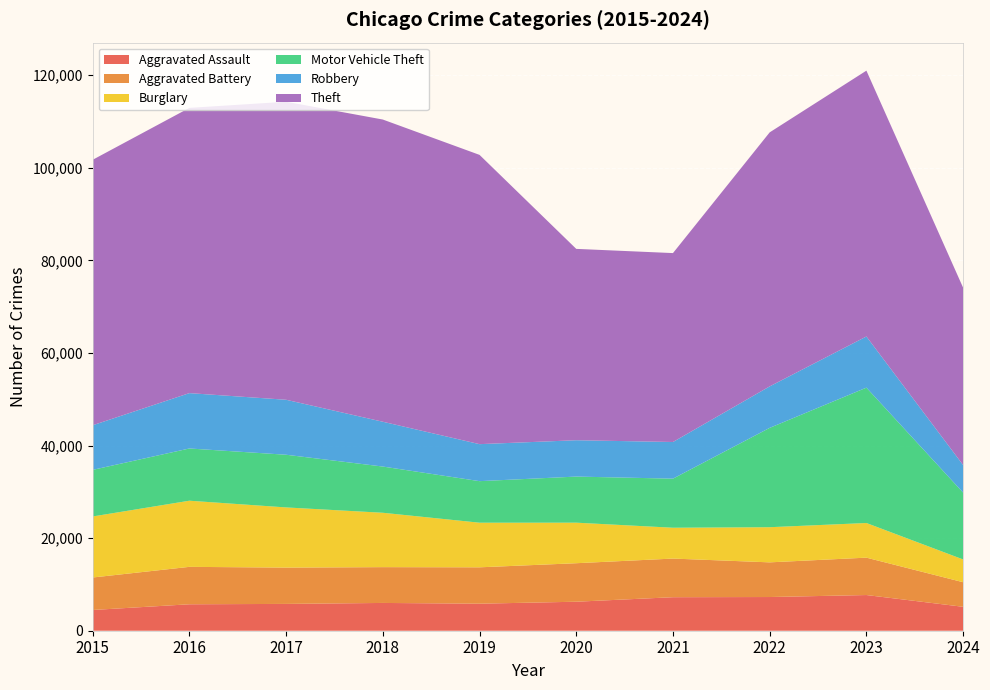

Reading left to right, what are all the values shown in this chart?

Aggravated Assault: 2015=4480	2016=5713	2017=5793	2018=6002	2019=5841	2020=6265	2021=7242	2022=7280	2023=7710	2024=5169
Aggravated Battery: 2015=7019	2016=8086	2017=7845	2018=7735	2019=7858	2020=8320	2021=8347	2022=7491	2023=8078	2024=5310
Burglary: 2015=13184	2016=14289	2017=13001	2018=11747	2019=9638	2020=8758	2021=6662	2022=7593	2023=7483	2024=4918
Motor Vehicle Theft: 2015=10068	2016=11285	2017=11380	2018=9985	2019=8977	2020=9959	2021=10603	2022=21462	2023=29246	2024=14442
Robbery: 2015=9638	2016=11960	2017=11880	2018=9681	2019=7995	2020=7855	2021=7920	2022=8963	2023=11053	2024=5954
Theft: 2015=57351	2016=61623	2017=64386	2018=65290	2019=62495	2020=41339	2021=40813	2022=54880	2023=57434	2024=38310